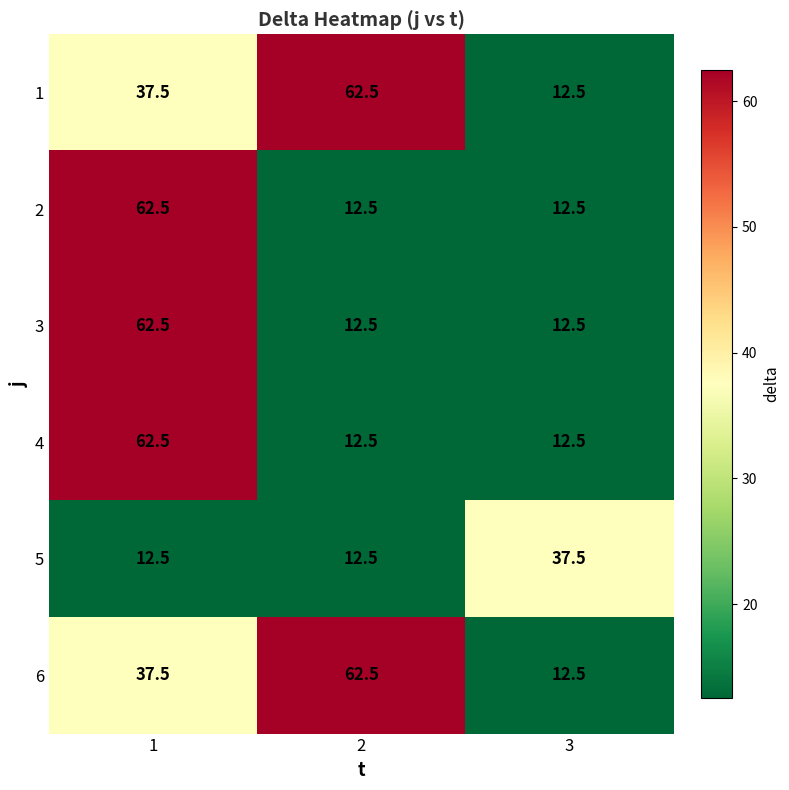

Count the number of categories in the chart.

3